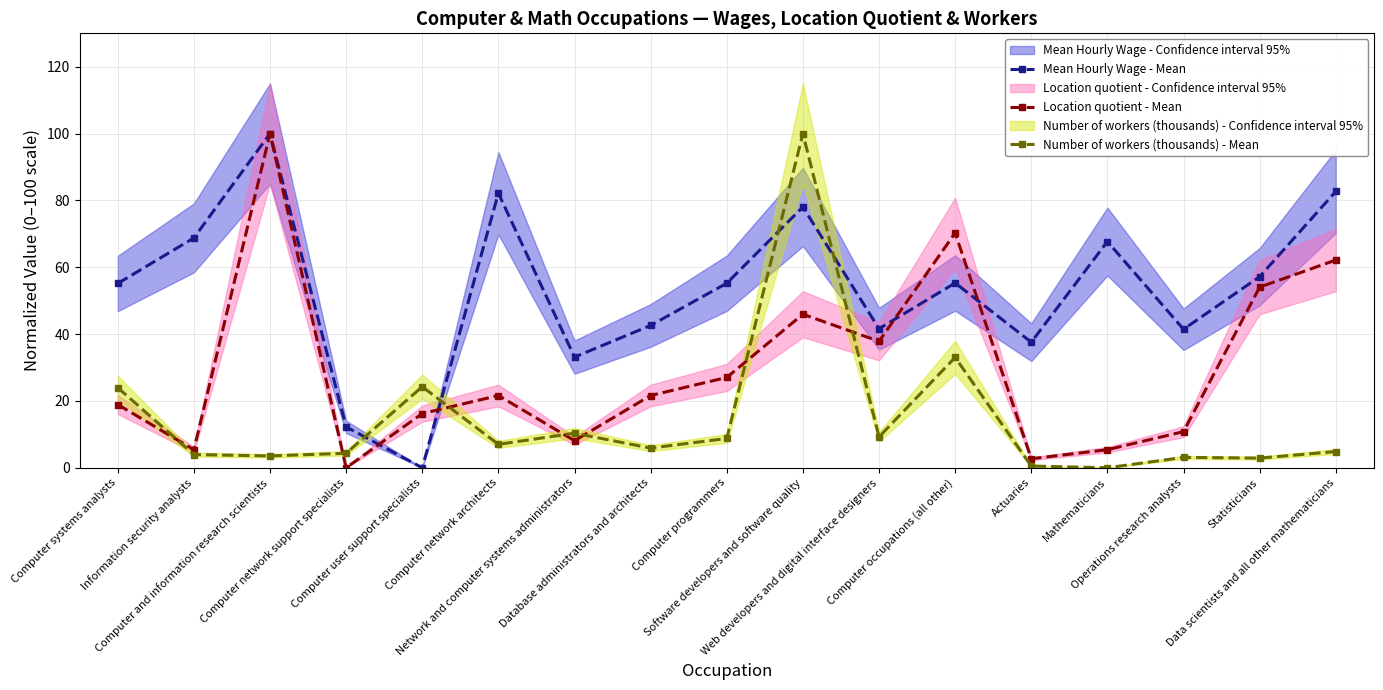

Does the chart display data point markers on the line(s)?

Yes